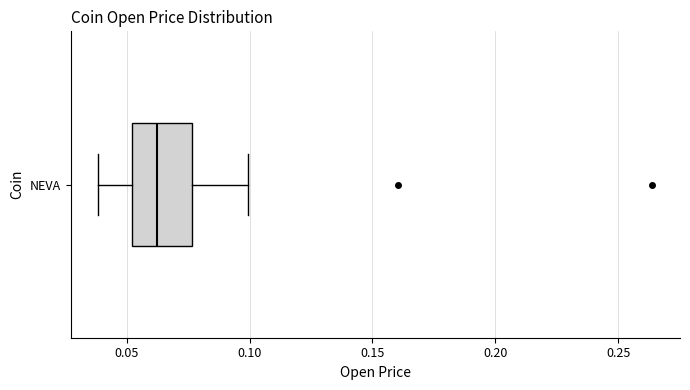

Transcribe this box plot: give where the median line is, the range the box spans, and where the two whiskers end, as read against the x-axis. The values are not printed on the chart, so give them approximately, as read against the axis.

median 0.060, box 0.050 to 0.075, whiskers 0.040 to 0.100